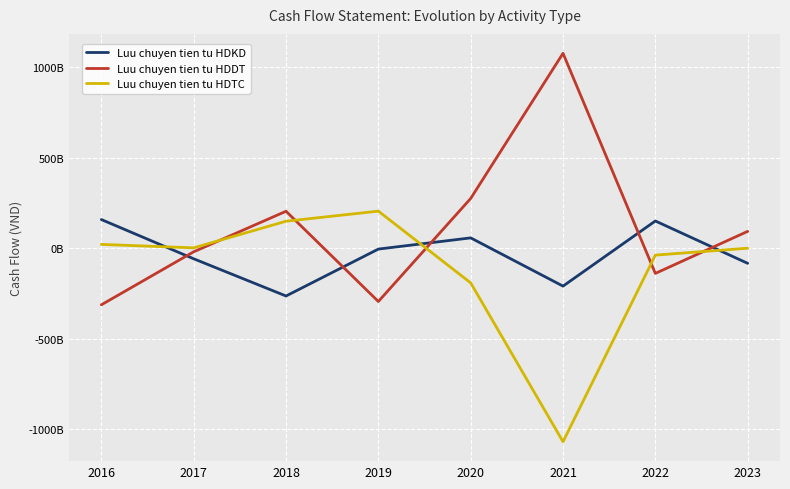

Does the chart display data point markers on the line(s)?

No